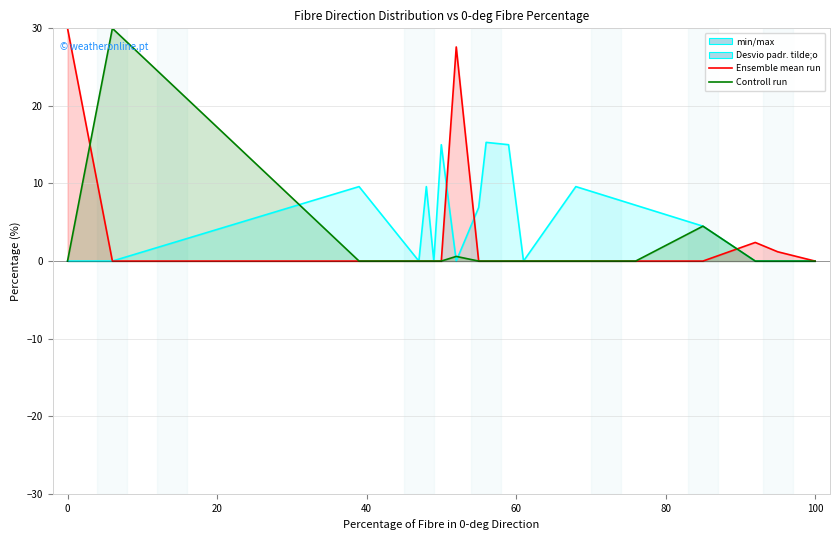

True or false: Percentage of Fibre in 90-deg Direction and Percentage of Fibre in Other Direction intersect in this chart.

True